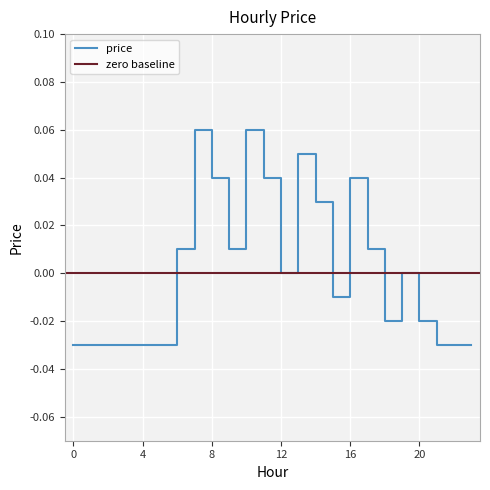

Read the value at 10.

0.1